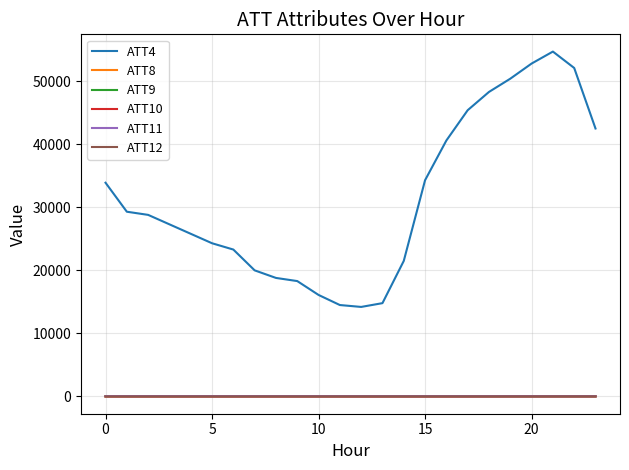

What is the maximum value shown in the chart?

54700.0